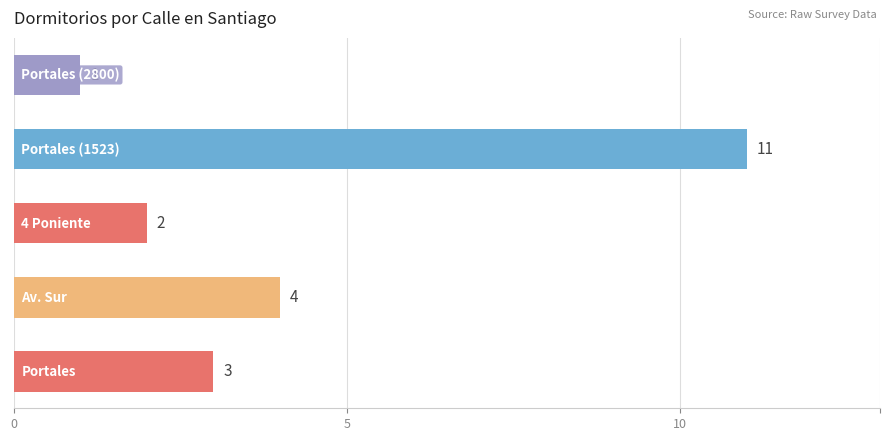

Count the values in the range 2 to 4.

3